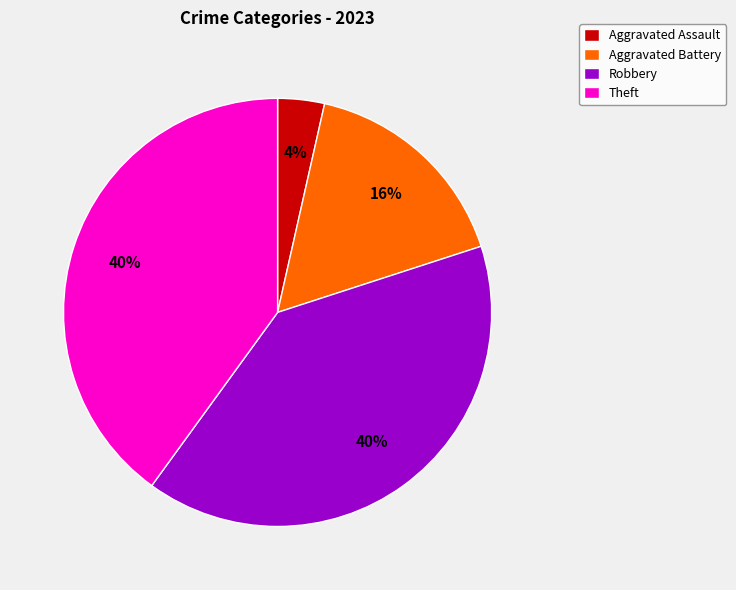

Is there any slice that represents more than half of the pie?

No